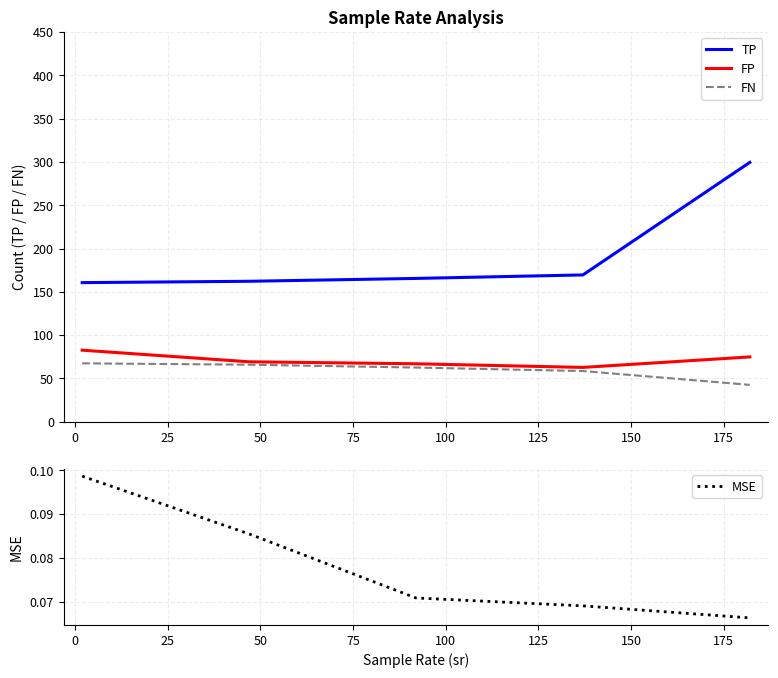

Reading left to right, list all the values displayed in this chart.

TP: 160.6	162.2	165.5	169.5	299.4
FP: 82.6	69.2	66.9	62.7	74.8
FN: 67.4	65.8	62.5	58.5	42.5
MSE: 0.1	0.1	0.1	0.1	0.1